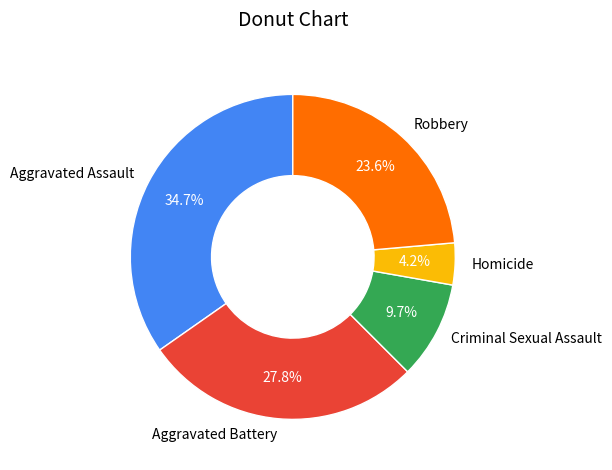

What is the smallest slice in the pie chart?

Homicide